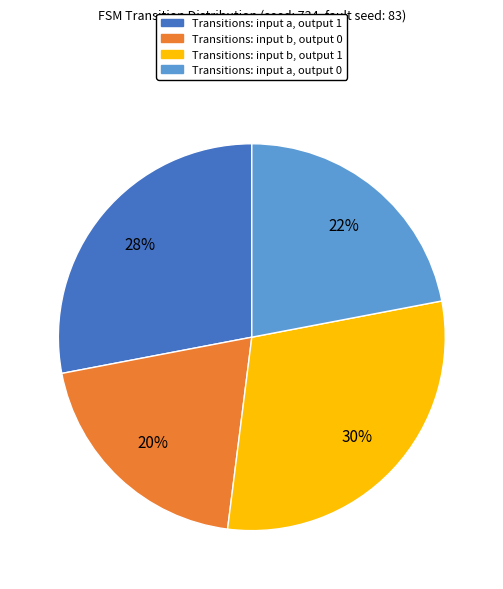

To the nearest percent, what is the difference between the largest and smallest slice percentages?

10%